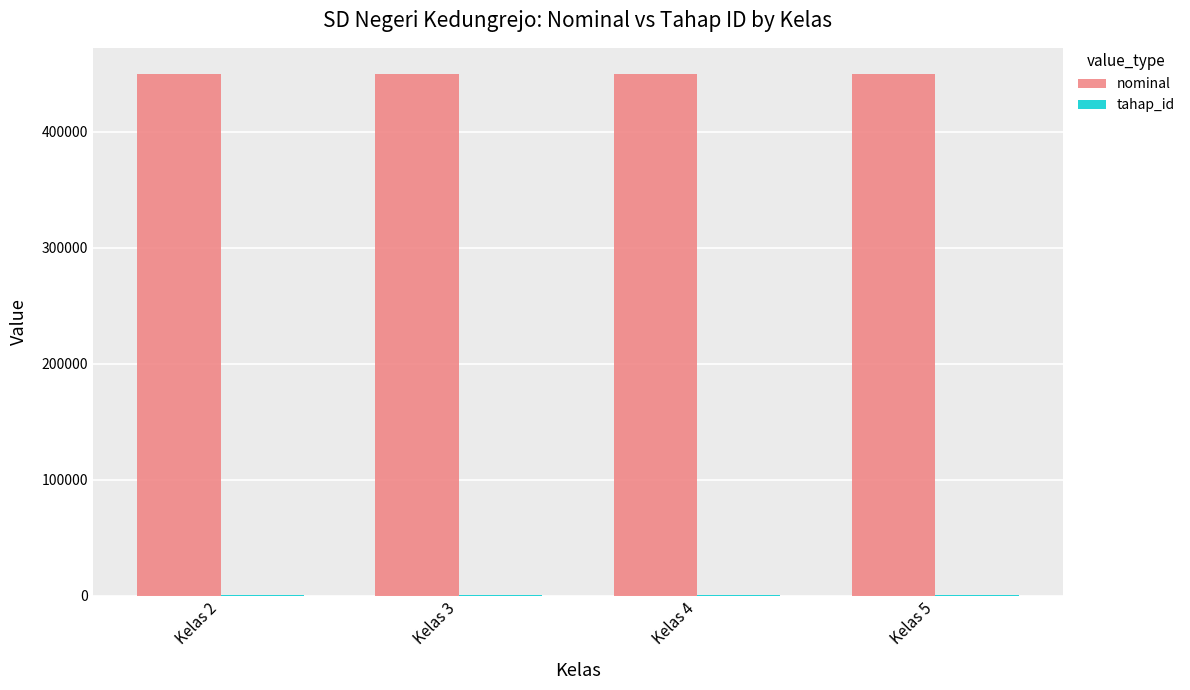

Which series has the largest total across all categories?

nominal